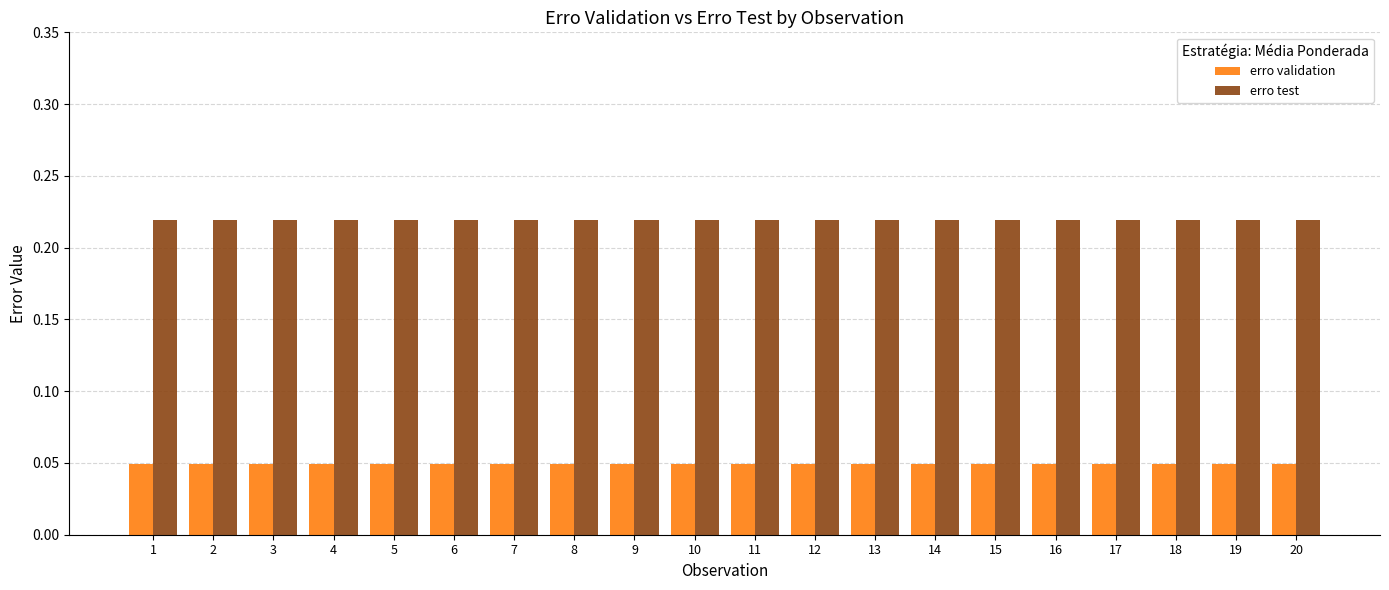

What is the total value across all series at 18?

0.3